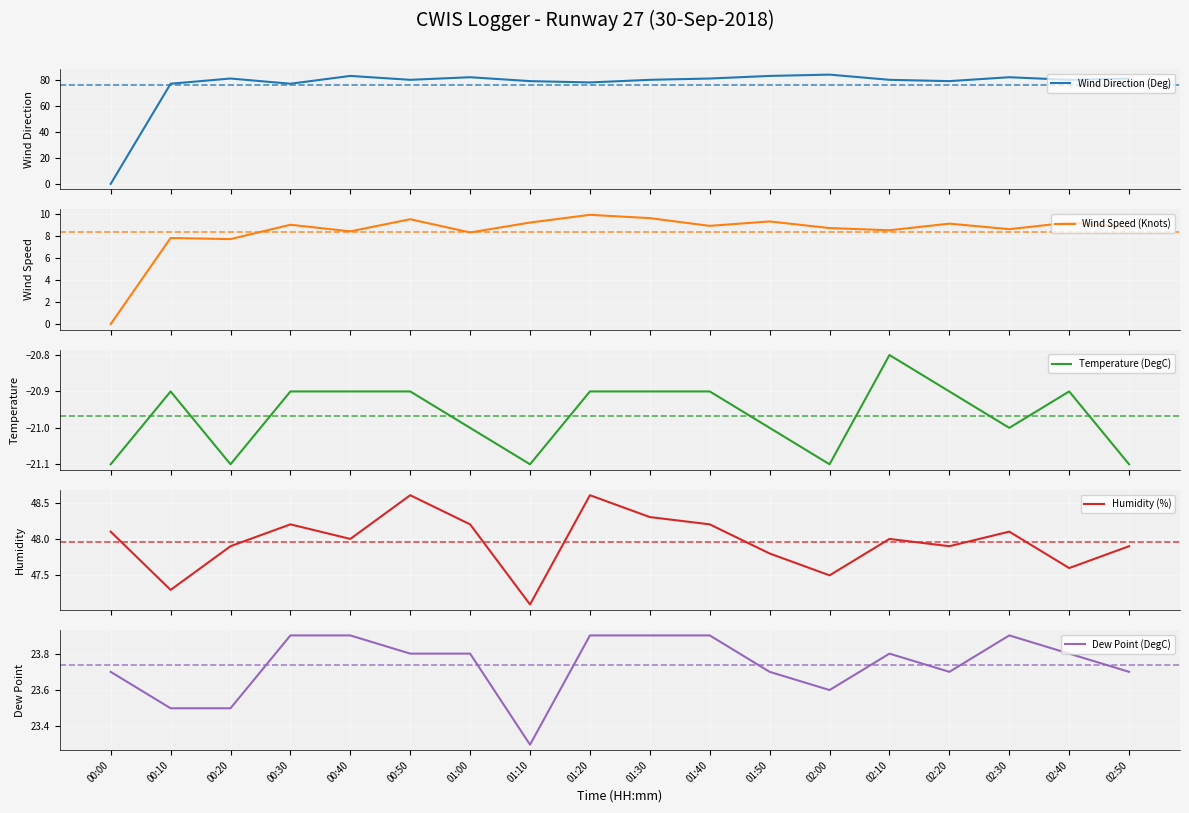

List the series in order of their peak value, highest first.

Wind Direction (Deg), Humidity (%), Dew Point (DegC), Wind Speed (Knots), Temperature (DegC)